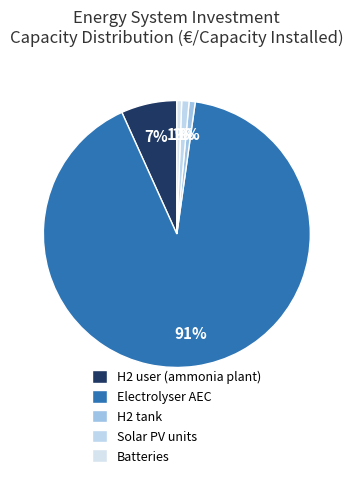

Count the number of slices in the pie.

5